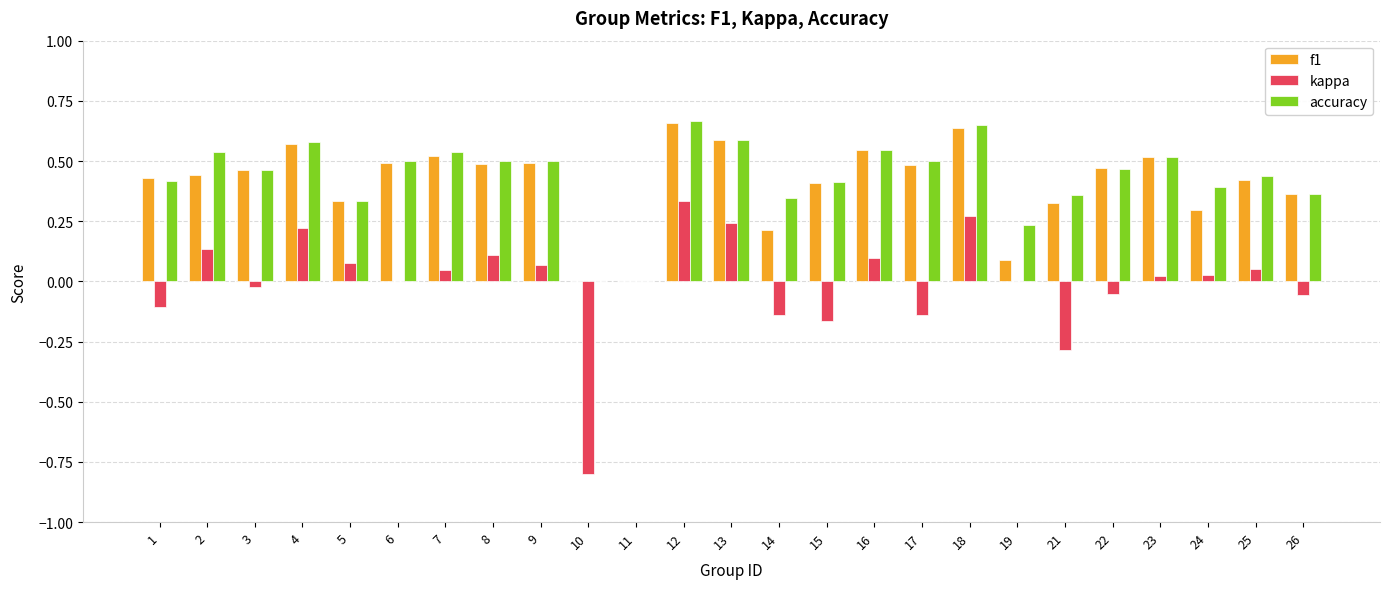

How many series are shown in this chart?

3